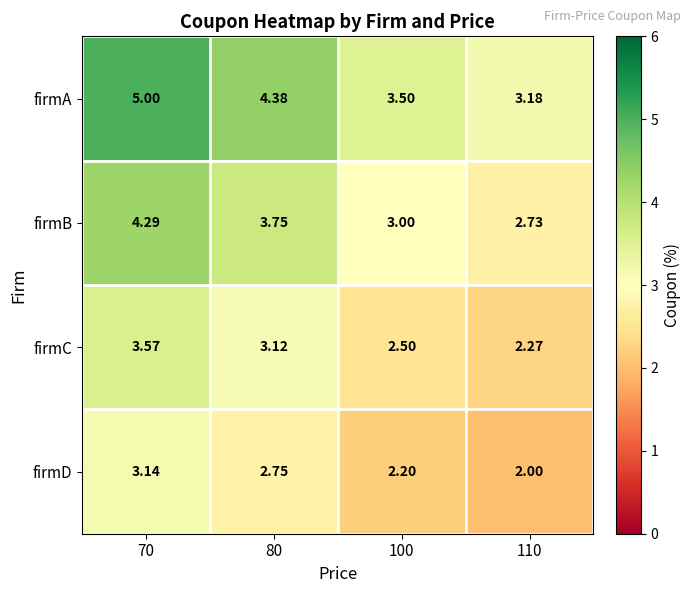

Which series has the largest range (max minus min)?

firmA